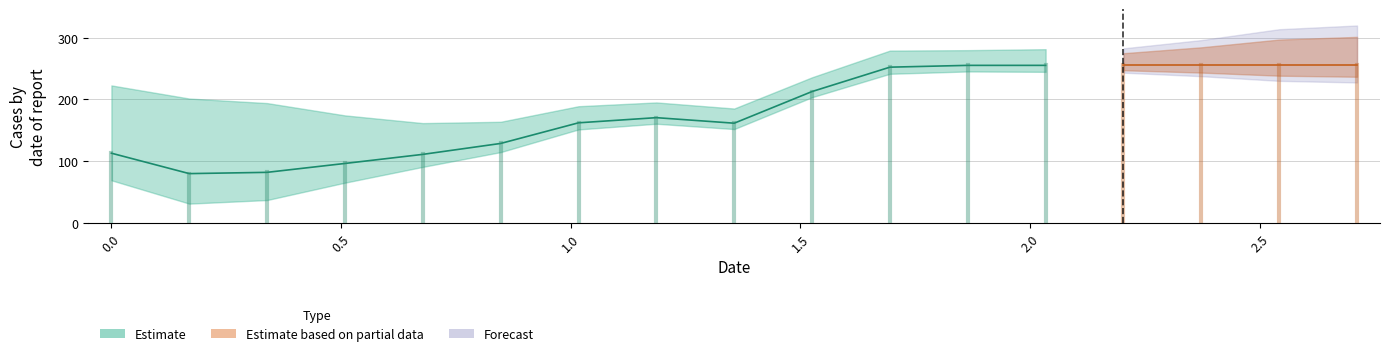

At which category is the sum across all series the highest?

2.71186